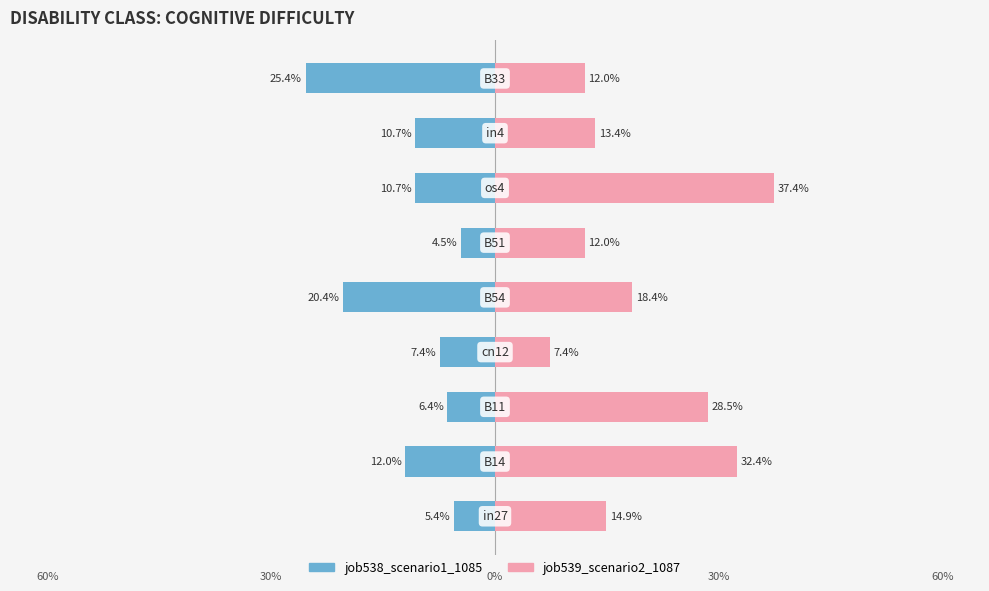

Reading left to right, transcribe all the data shown in this chart.

job538_scenario1_1085: −0.8=-0.1	−0.6=-0.1	−0.4=-0.1	−0.2=-0.1	0.0=-0.2	0.2=-0.0	0.4=-0.1	0.6=-0.1	0.8=-0.3
job539_scenario2_1087: −0.8=0.1	−0.6=0.3	−0.4=0.3	−0.2=0.1	0.0=0.2	0.2=0.1	0.4=0.4	0.6=0.1	0.8=0.1